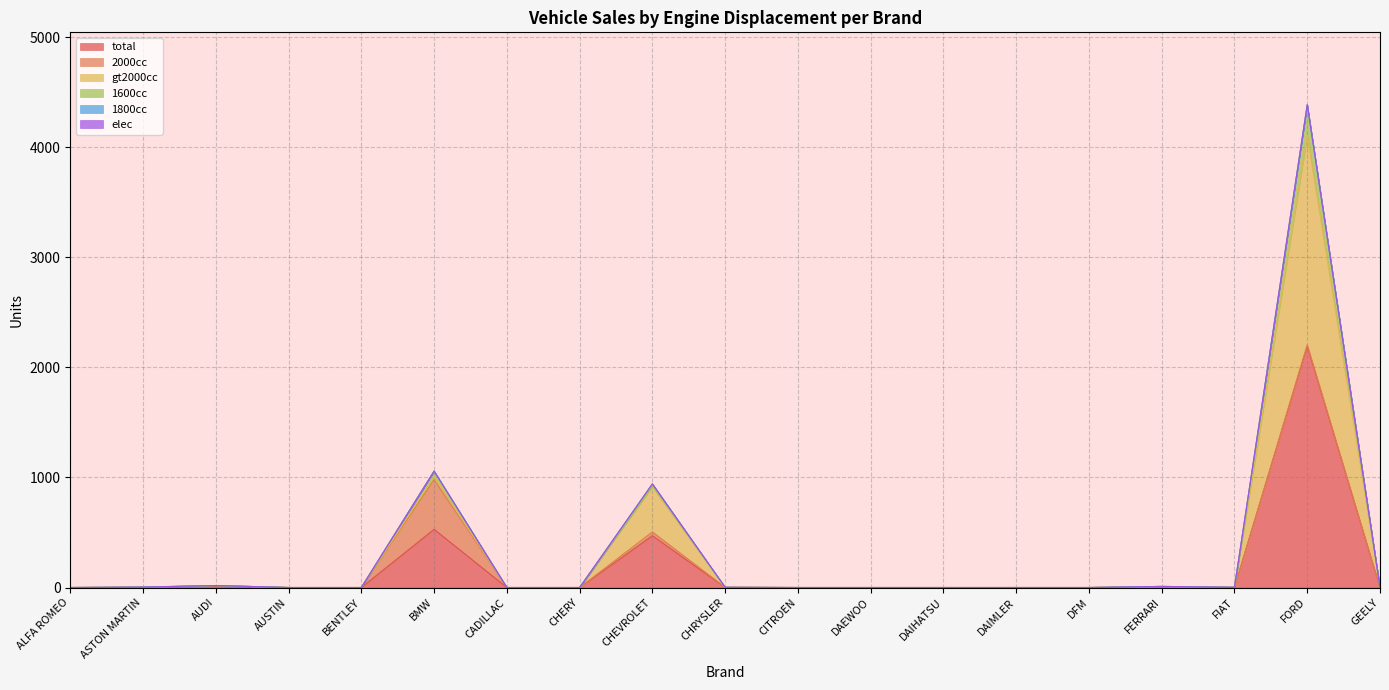

The total series shows 1114 at DFM. True or false?

False